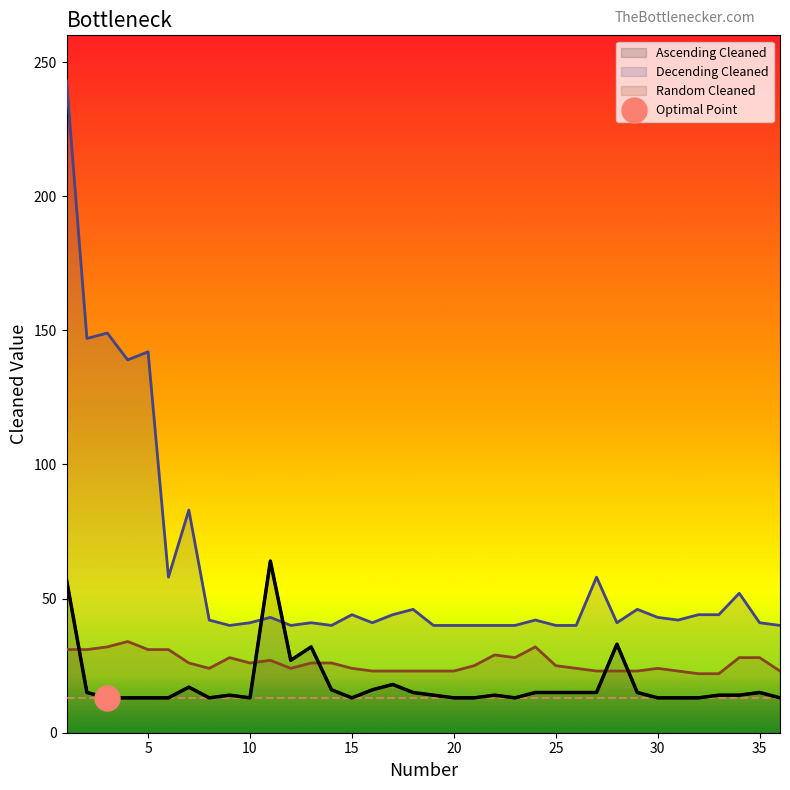

Which category has the highest value across all series?

1